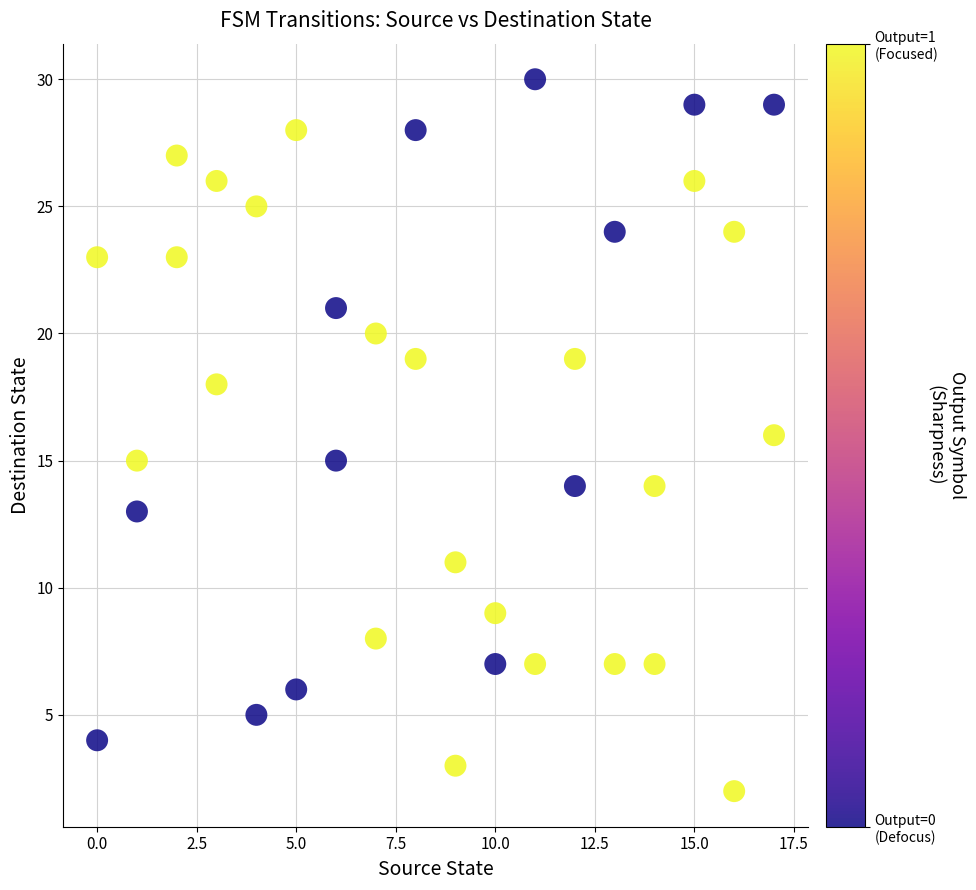

What is the range of X values (max minus min)?

17